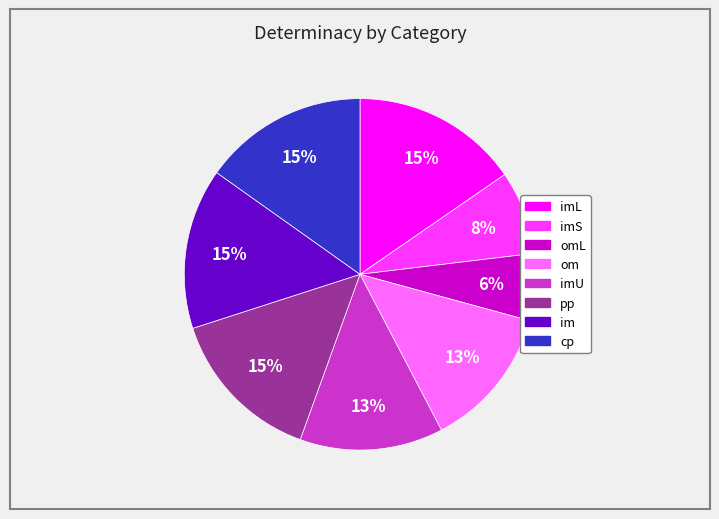

Does any single category account for the majority?

No